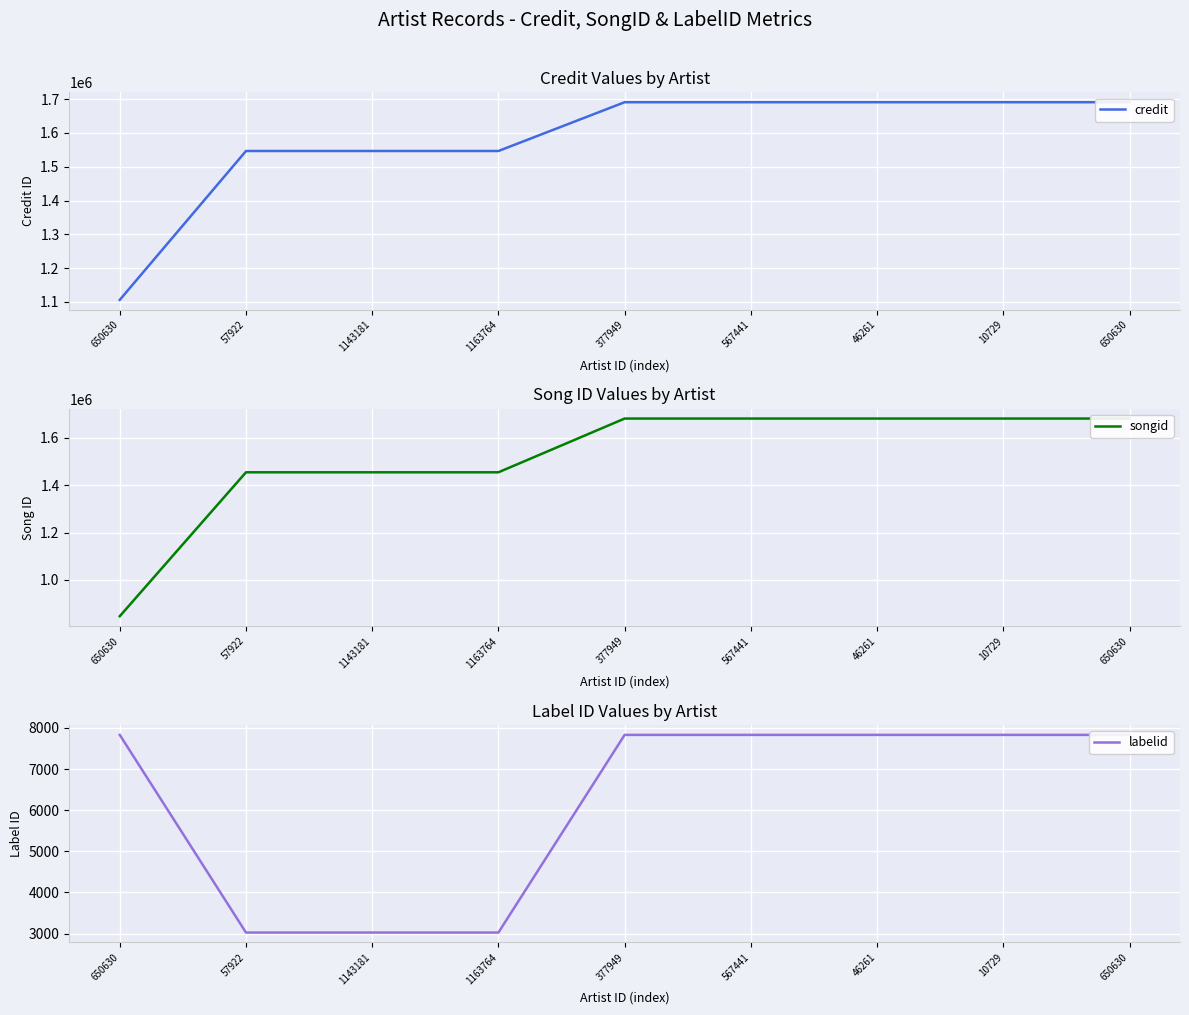

Reading left to right, extract all data points from this chart.

credit: 1105966	1546622	1546622	1546622	1691003	1691003	1691003	1691003	1691003
songid: 846642	1454511	1454511	1454511	1681503	1681503	1681503	1681503	1681503
labelid: 7829	3027	3027	3027	7829	7829	7829	7829	7829